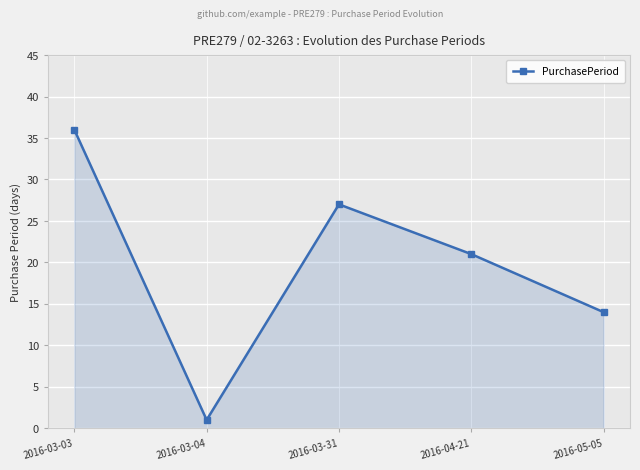

How many points are higher than both their immediate neighbors (excluding endpoints)?

1